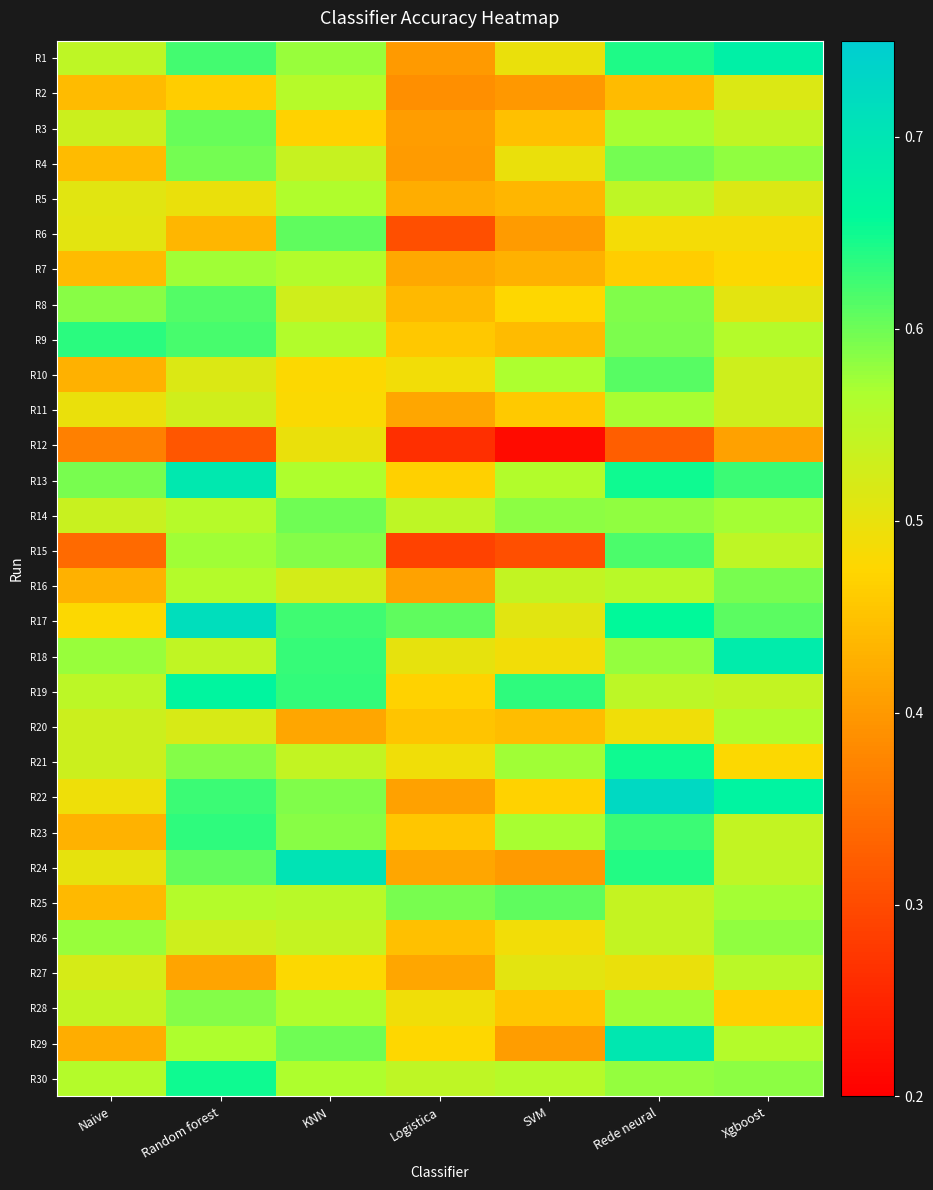

Reading right to left, transcribe all the data shown in this chart.

R1: Xgboost=0.7	Rede neural=0.6	SVM=0.5	Logistica=0.4	KNN=0.6	Random forest=0.6	Naive=0.5
R2: Xgboost=0.5	Rede neural=0.4	SVM=0.4	Logistica=0.4	KNN=0.6	Random forest=0.5	Naive=0.4
R3: Xgboost=0.5	Rede neural=0.6	SVM=0.4	Logistica=0.4	KNN=0.5	Random forest=0.6	Naive=0.5
R4: Xgboost=0.6	Rede neural=0.6	SVM=0.5	Logistica=0.4	KNN=0.5	Random forest=0.6	Naive=0.4
R5: Xgboost=0.5	Rede neural=0.5	SVM=0.4	Logistica=0.4	KNN=0.6	Random forest=0.5	Naive=0.5
R6: Xgboost=0.5	Rede neural=0.5	SVM=0.4	Logistica=0.3	KNN=0.6	Random forest=0.4	Naive=0.5
R7: Xgboost=0.5	Rede neural=0.5	SVM=0.4	Logistica=0.4	KNN=0.6	Random forest=0.6	Naive=0.4
R8: Xgboost=0.5	Rede neural=0.6	SVM=0.5	Logistica=0.4	KNN=0.5	Random forest=0.6	Naive=0.6
R9: Xgboost=0.6	Rede neural=0.6	SVM=0.4	Logistica=0.5	KNN=0.6	Random forest=0.6	Naive=0.6
R10: Xgboost=0.5	Rede neural=0.6	SVM=0.6	Logistica=0.5	KNN=0.5	Random forest=0.5	Naive=0.4
R11: Xgboost=0.5	Rede neural=0.6	SVM=0.5	Logistica=0.4	KNN=0.5	Random forest=0.5	Naive=0.5
R12: Xgboost=0.4	Rede neural=0.3	SVM=0.2	Logistica=0.3	KNN=0.5	Random forest=0.3	Naive=0.4
R13: Xgboost=0.6	Rede neural=0.7	SVM=0.6	Logistica=0.5	KNN=0.6	Random forest=0.7	Naive=0.6
R14: Xgboost=0.6	Rede neural=0.6	SVM=0.6	Logistica=0.5	KNN=0.6	Random forest=0.6	Naive=0.5
R15: Xgboost=0.5	Rede neural=0.6	SVM=0.3	Logistica=0.3	KNN=0.6	Random forest=0.6	Naive=0.3
R16: Xgboost=0.6	Rede neural=0.6	SVM=0.5	Logistica=0.4	KNN=0.5	Random forest=0.6	Naive=0.4
R17: Xgboost=0.6	Rede neural=0.7	SVM=0.5	Logistica=0.6	KNN=0.6	Random forest=0.7	Naive=0.5
R18: Xgboost=0.7	Rede neural=0.6	SVM=0.5	Logistica=0.5	KNN=0.6	Random forest=0.5	Naive=0.6
R19: Xgboost=0.5	Rede neural=0.5	SVM=0.6	Logistica=0.5	KNN=0.6	Random forest=0.7	Naive=0.5
R20: Xgboost=0.6	Rede neural=0.5	SVM=0.4	Logistica=0.5	KNN=0.4	Random forest=0.5	Naive=0.5
R21: Xgboost=0.5	Rede neural=0.6	SVM=0.6	Logistica=0.5	KNN=0.5	Random forest=0.6	Naive=0.5
R22: Xgboost=0.7	Rede neural=0.7	SVM=0.5	Logistica=0.4	KNN=0.6	Random forest=0.6	Naive=0.5
R23: Xgboost=0.5	Rede neural=0.6	SVM=0.6	Logistica=0.5	KNN=0.6	Random forest=0.6	Naive=0.4
R24: Xgboost=0.5	Rede neural=0.6	SVM=0.4	Logistica=0.4	KNN=0.7	Random forest=0.6	Naive=0.5
R25: Xgboost=0.6	Rede neural=0.5	SVM=0.6	Logistica=0.6	KNN=0.6	Random forest=0.6	Naive=0.4
R26: Xgboost=0.6	Rede neural=0.5	SVM=0.5	Logistica=0.4	KNN=0.5	Random forest=0.5	Naive=0.6
R27: Xgboost=0.6	Rede neural=0.5	SVM=0.5	Logistica=0.4	KNN=0.5	Random forest=0.4	Naive=0.5
R28: Xgboost=0.5	Rede neural=0.6	SVM=0.5	Logistica=0.5	KNN=0.6	Random forest=0.6	Naive=0.5
R29: Xgboost=0.6	Rede neural=0.7	SVM=0.4	Logistica=0.5	KNN=0.6	Random forest=0.6	Naive=0.4
R30: Xgboost=0.6	Rede neural=0.6	SVM=0.6	Logistica=0.5	KNN=0.6	Random forest=0.6	Naive=0.6